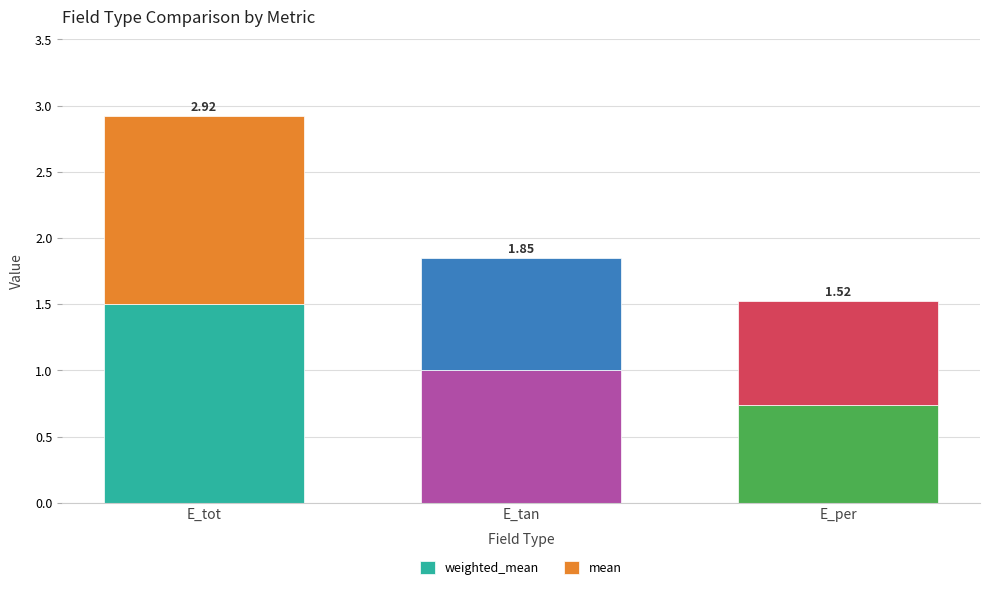

Which has a higher value, E_tot or E_tan?

E_tot